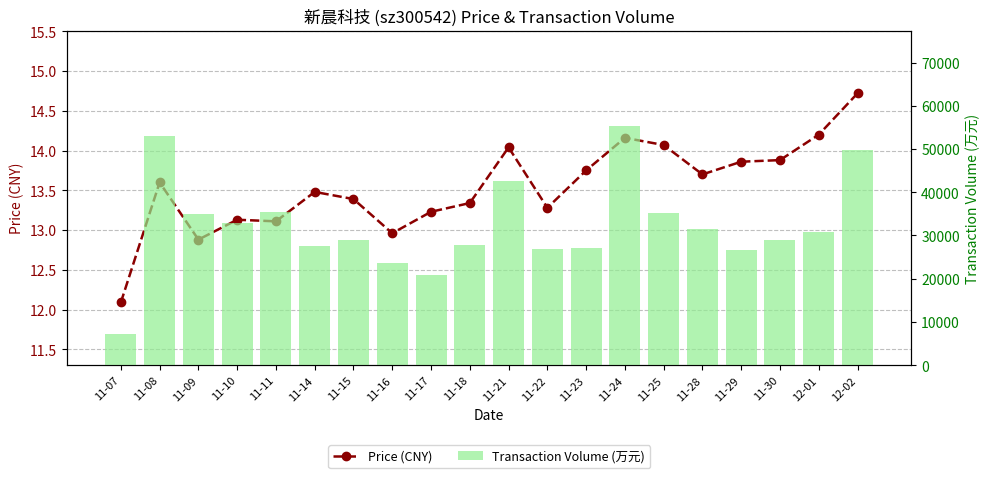

Which series has the largest total across all categories?

Transaction Volume (万元)